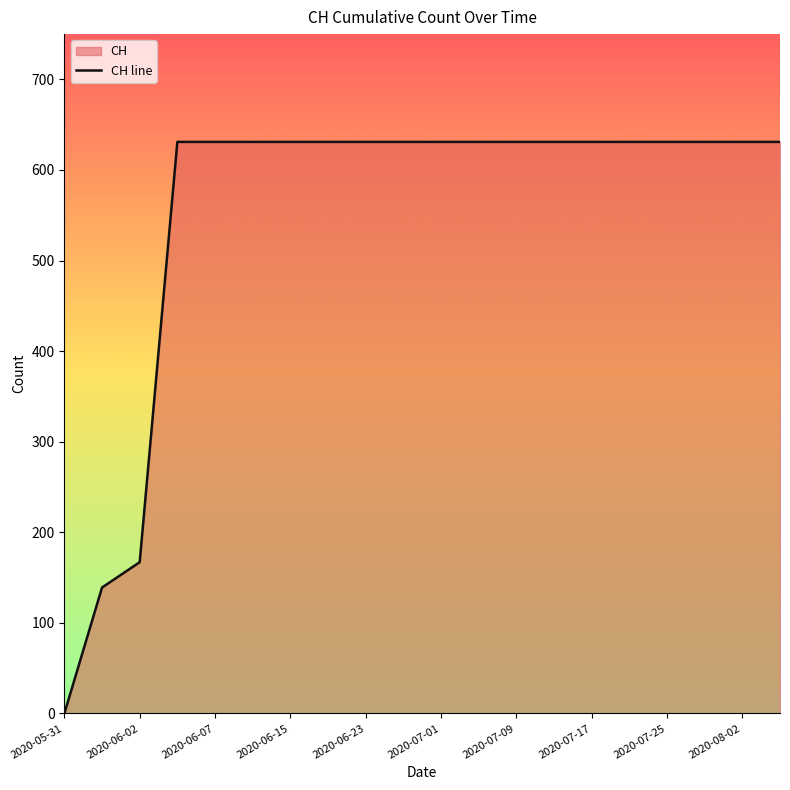

What position from the left is 2020-07-17?

15